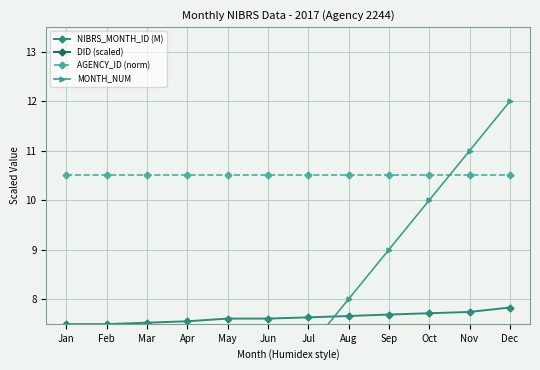

What are all the series names shown in the legend?

NIBRS_MONTH_ID (M), DID (scaled), AGENCY_ID (norm), MONTH_NUM